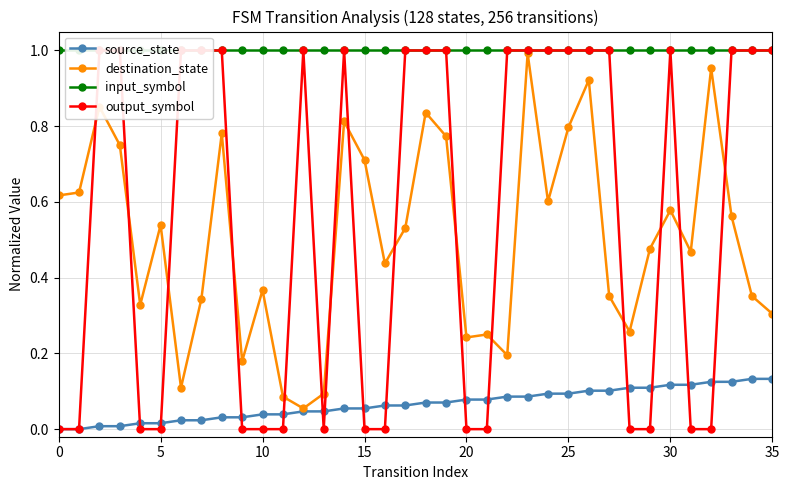

In destination_state, how many points are lower than both neighbors (excluding endpoints)?

10